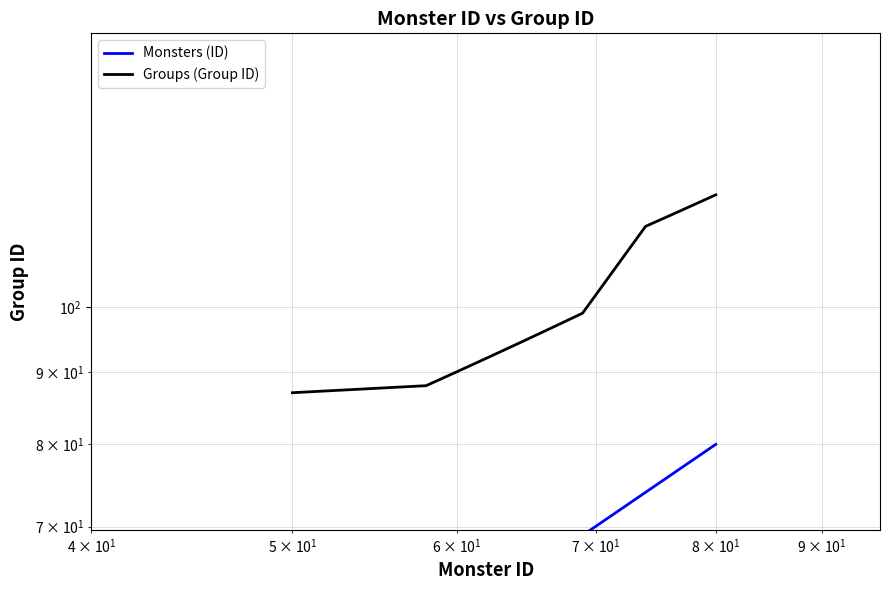

What is the maximum value for Monsters (ID)?

80